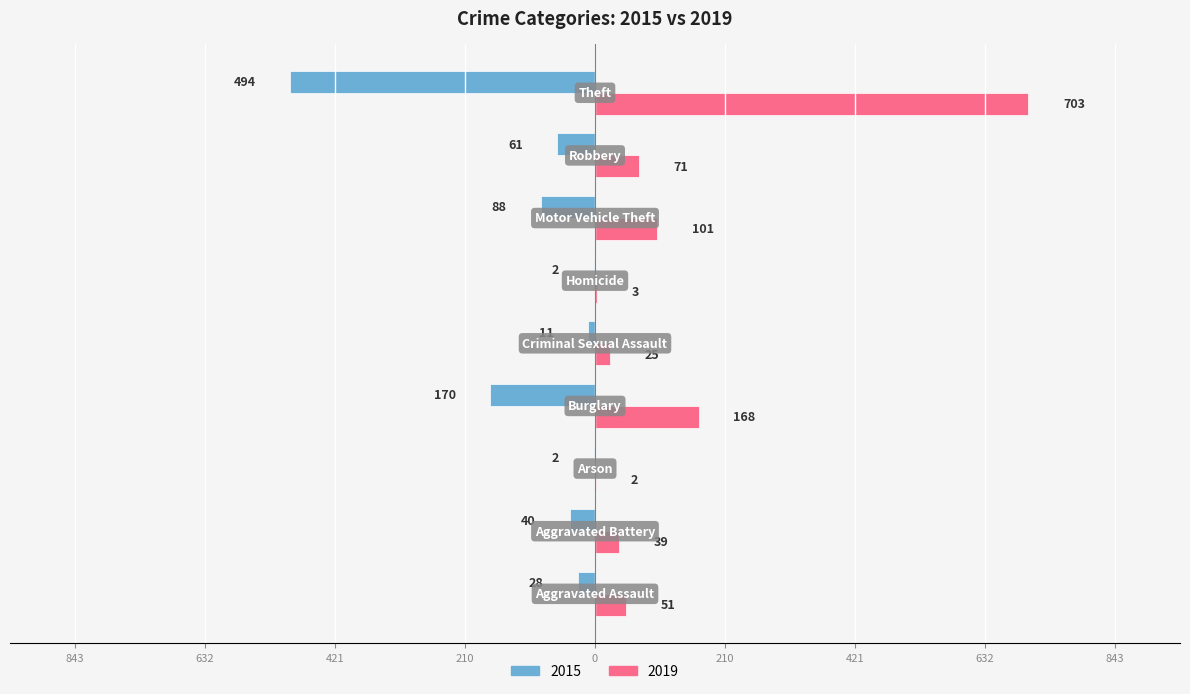

What are all the series names shown in the legend?

2015, 2019